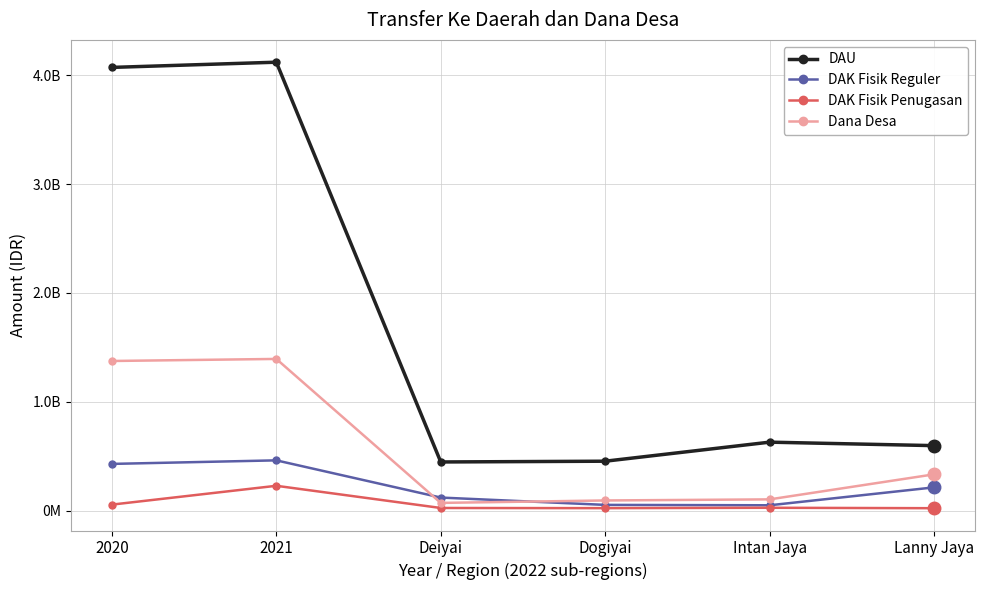

Which series has the largest total across all categories?

DAU